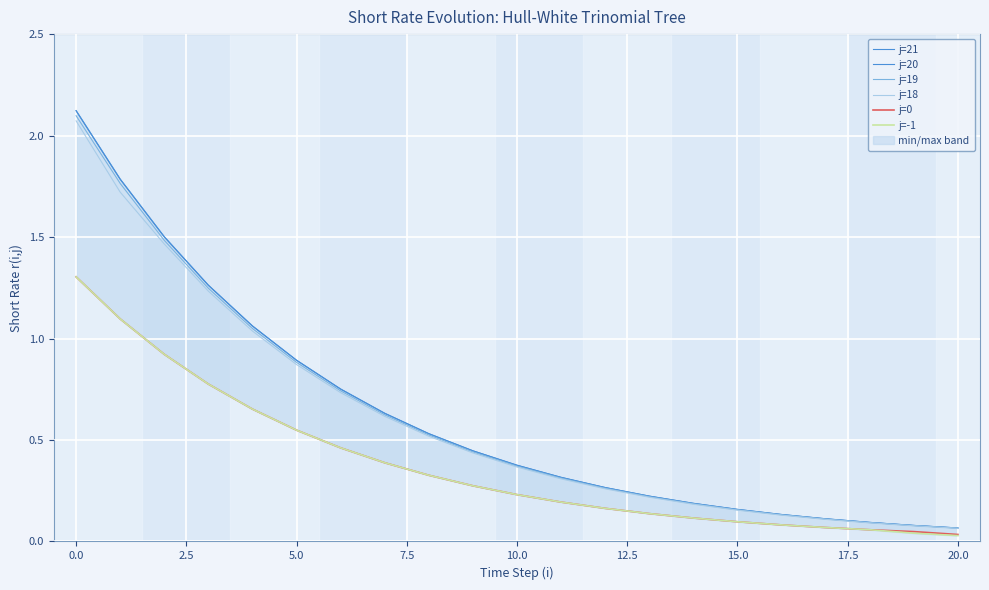

True or false: j=20 and j=-1 intersect in this chart.

False